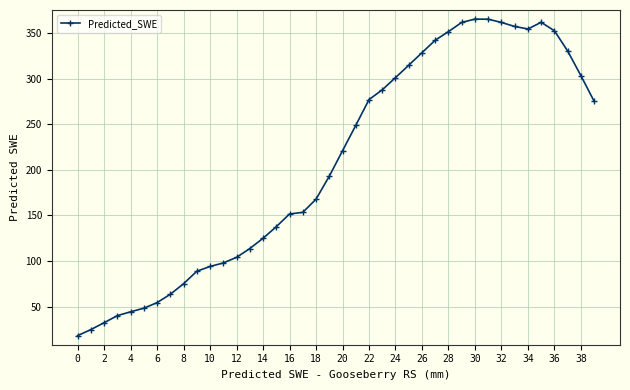

What is the sum of all values?

8294.4